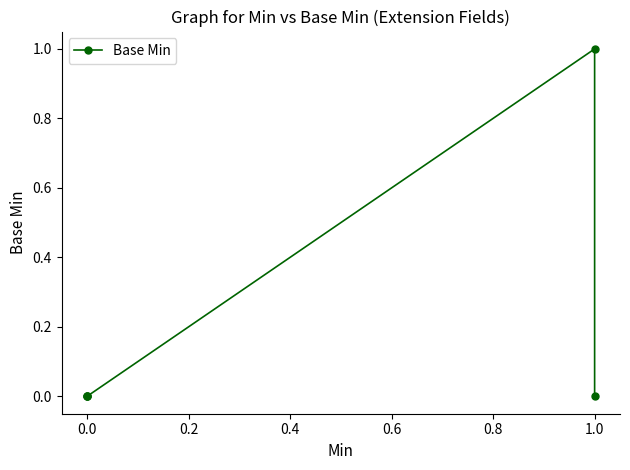

Reading right to left, transcribe all the data shown in this chart.

0	1	0	0	0